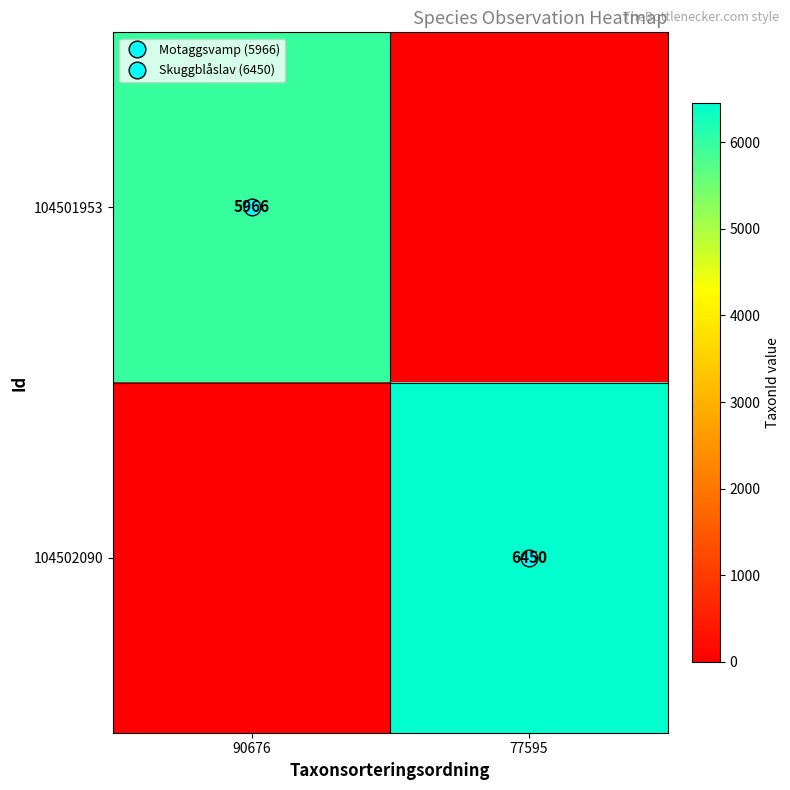

List the labels in order of 104502090 value, largest first.

77595, 90676